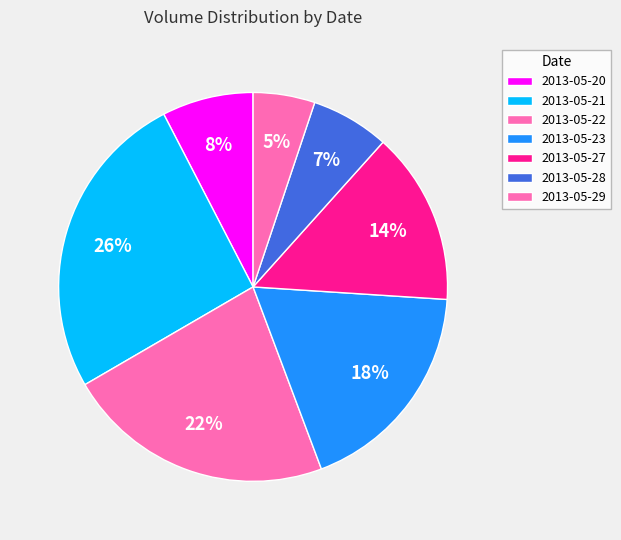

To the nearest percent, what portion does 2013-05-20 represent?

8%